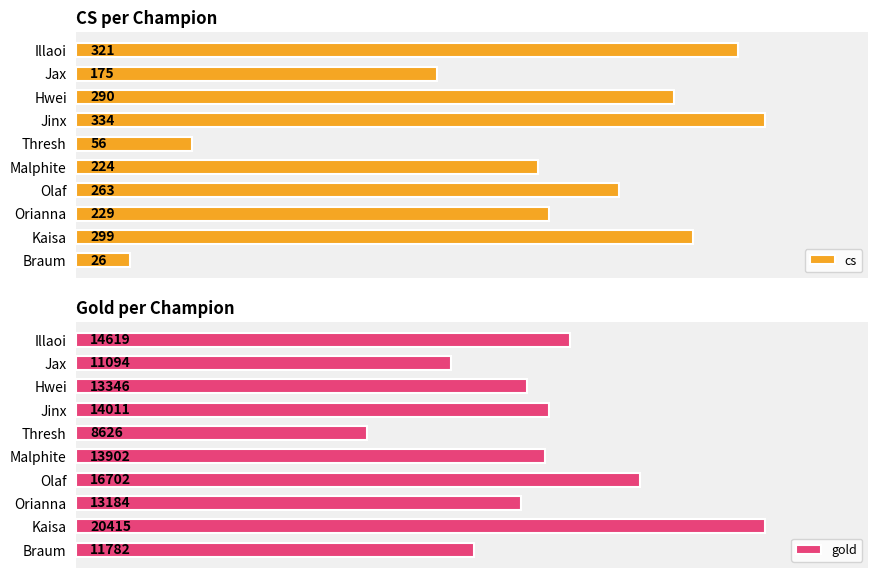

How many bars are there in total?

20